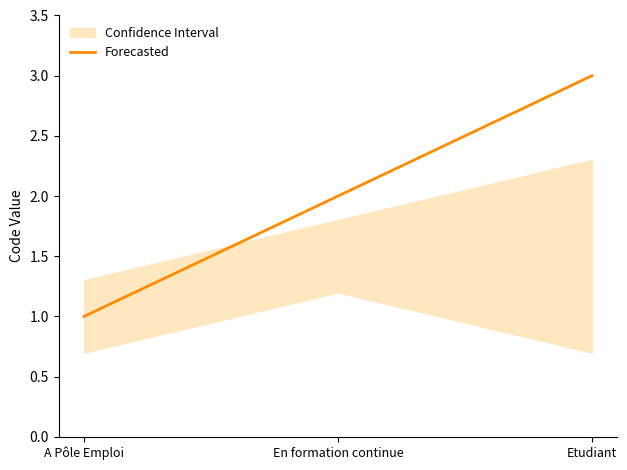

What position from the left is A Pôle Emploi?

1